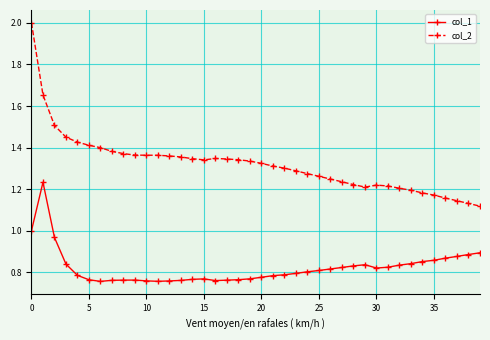

Which series has the largest total across all categories?

col_2